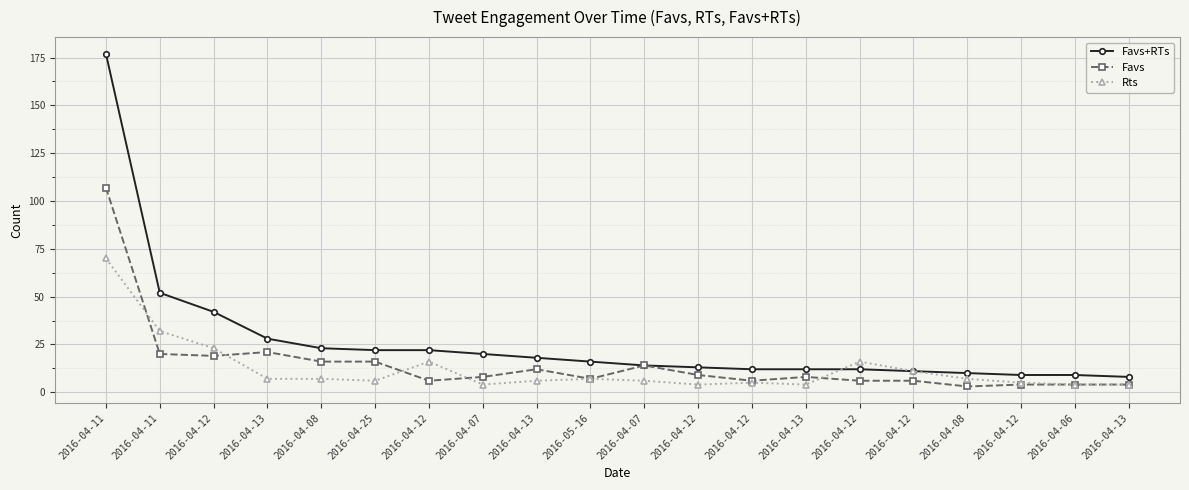

What is the difference between the highest and lowest values at 2016-04-13?

21